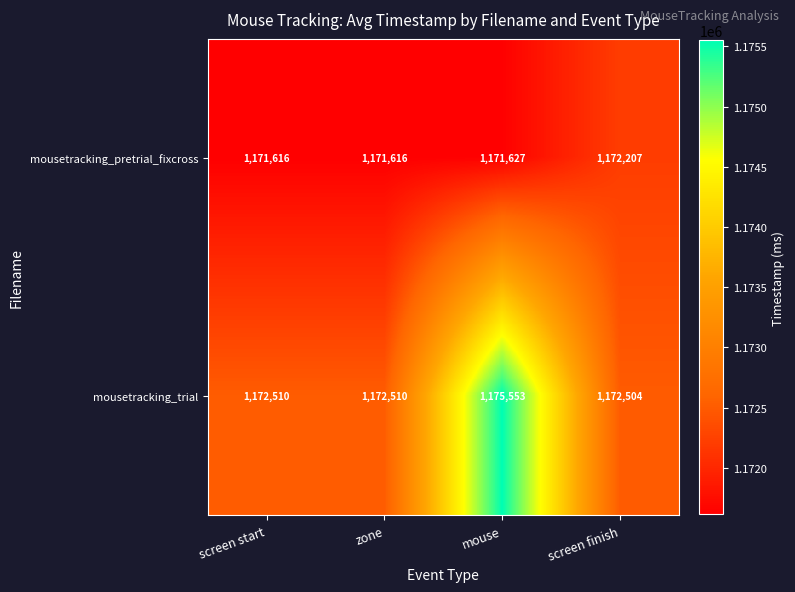

What is the minimum value shown in the chart?

1171616